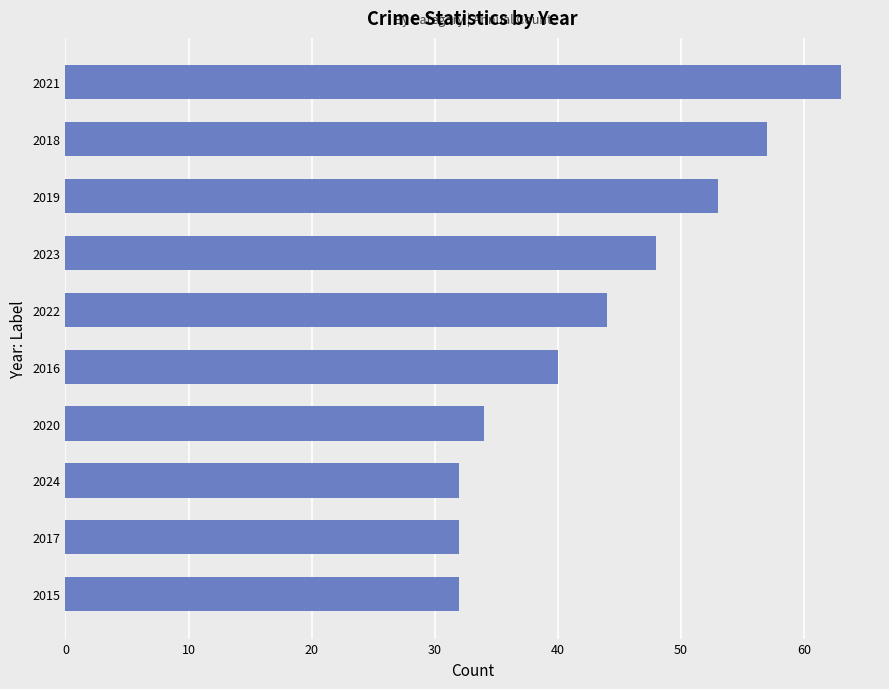

What is the change in value from 2023 to 2021?

+15